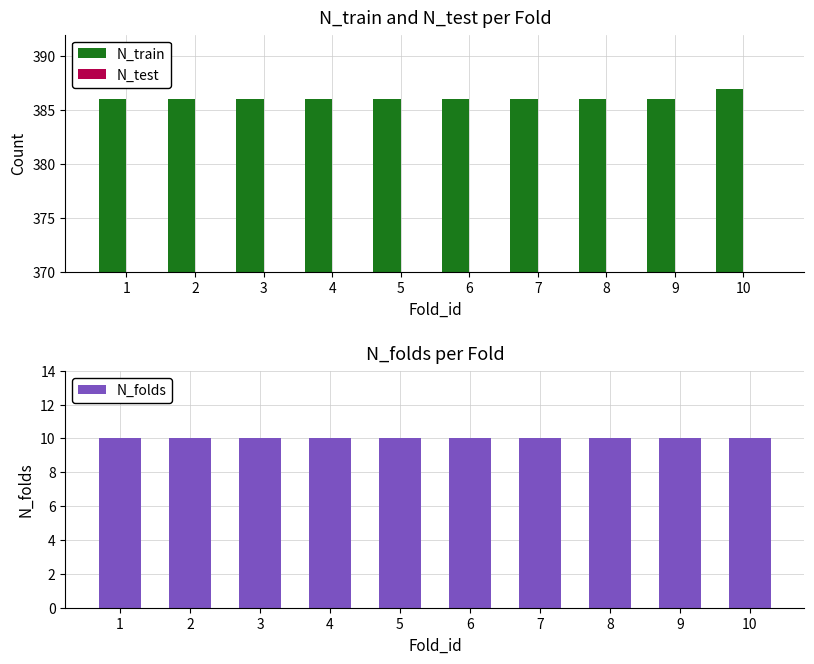

Count the N_train values in the range 386 to 387.

10